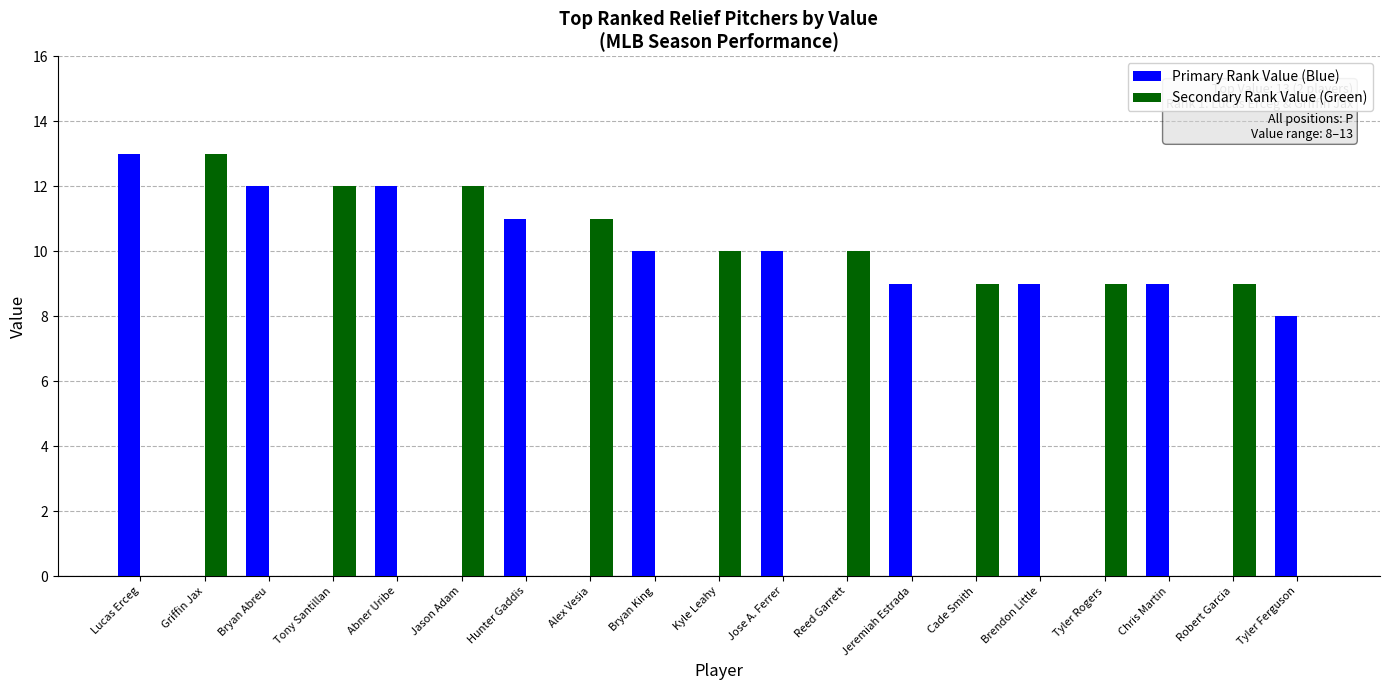

Between Alex Vesia and Kyle Leahy, which series saw the biggest shift?

Secondary Rank Value (Green)